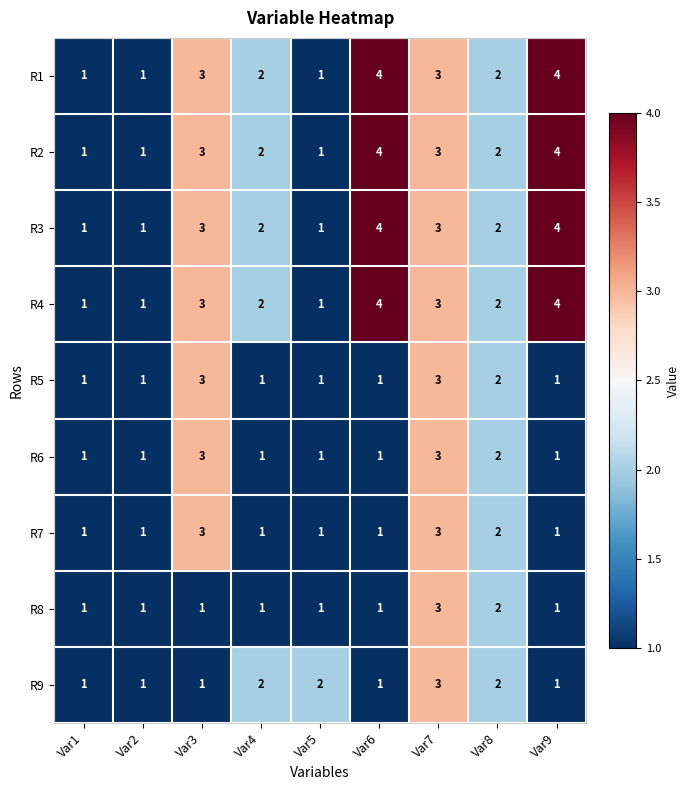

The value of R9 at Var4 is 2. True or false?

True